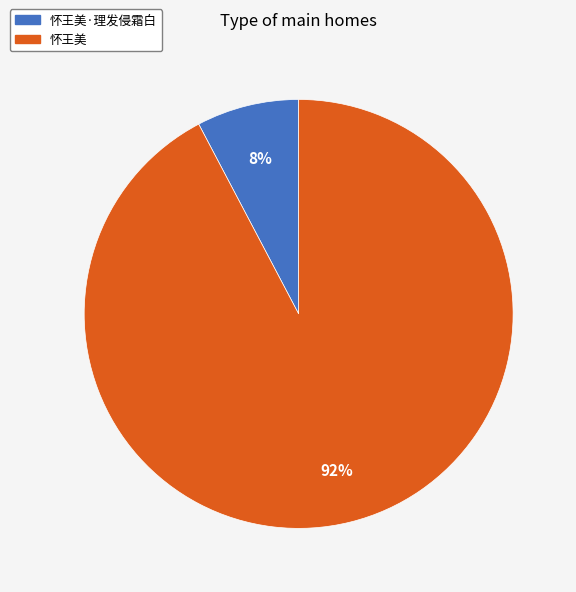

Is there a majority slice in this chart?

Yes